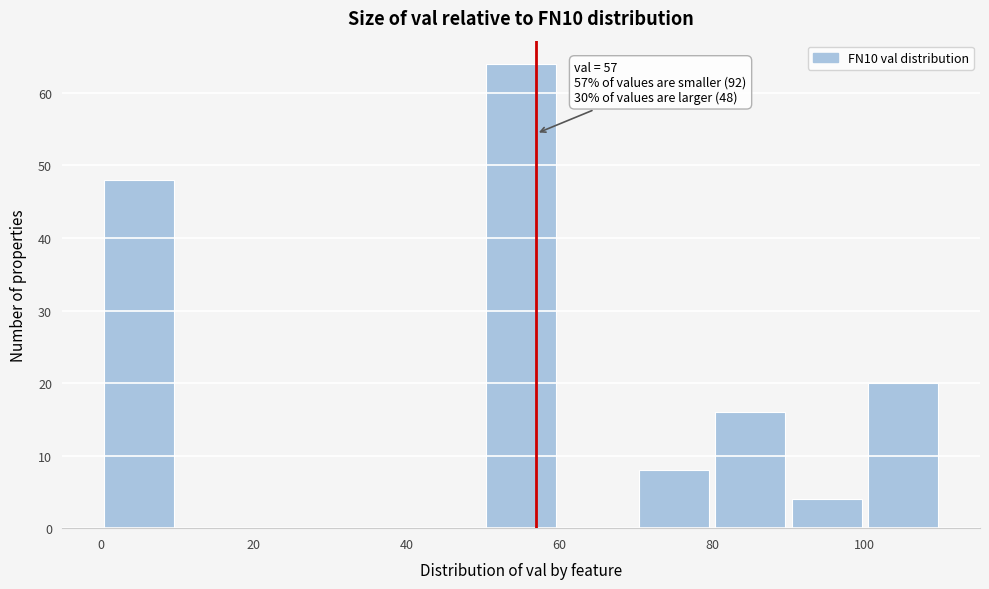

Which range on the x-axis has the tallest bar?

50 to 60